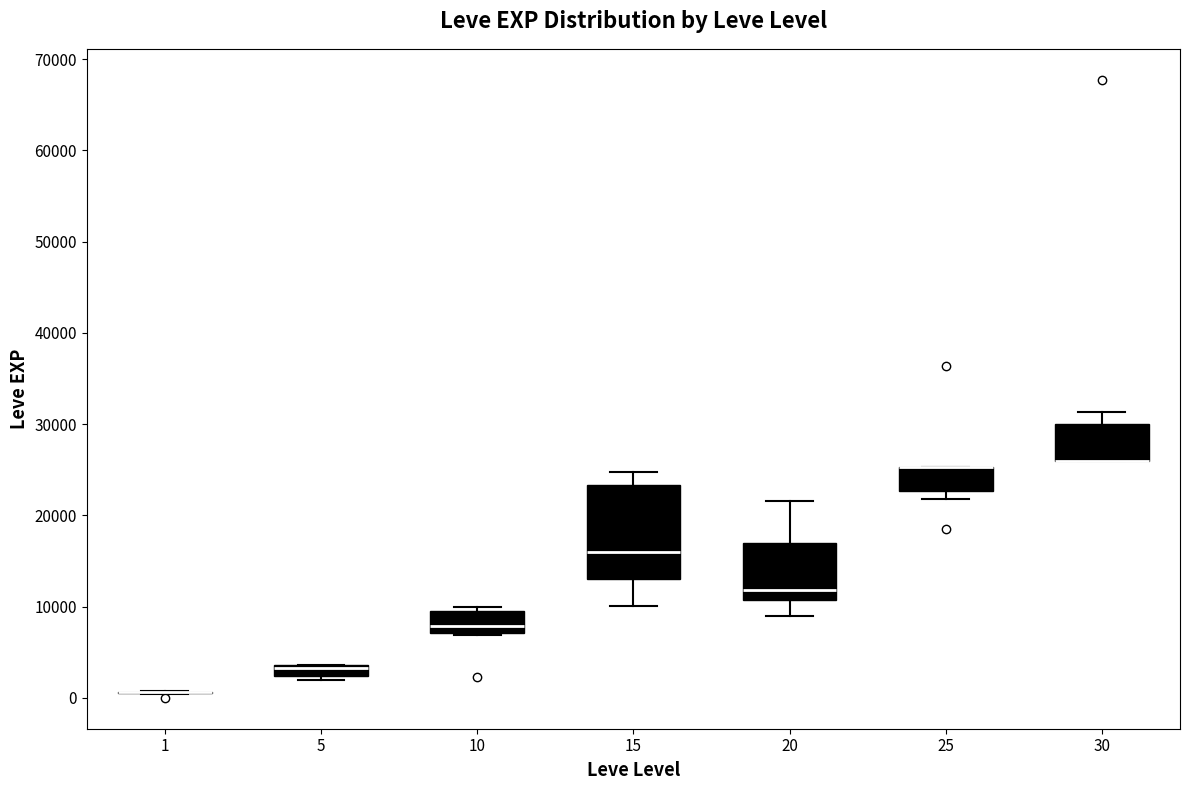

Where is the upper edge of the box at x = 5 on the y-axis? The values are not printed on the chart, so give them approximately, as read against the axis.

4000